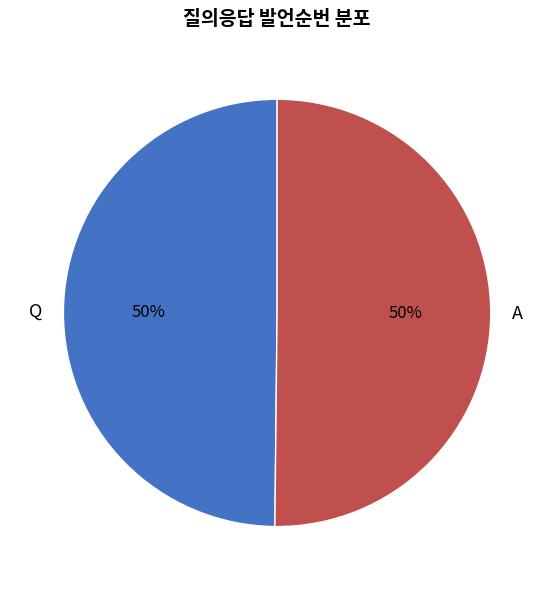

Combined, do A and Q account for over 50%?

Yes